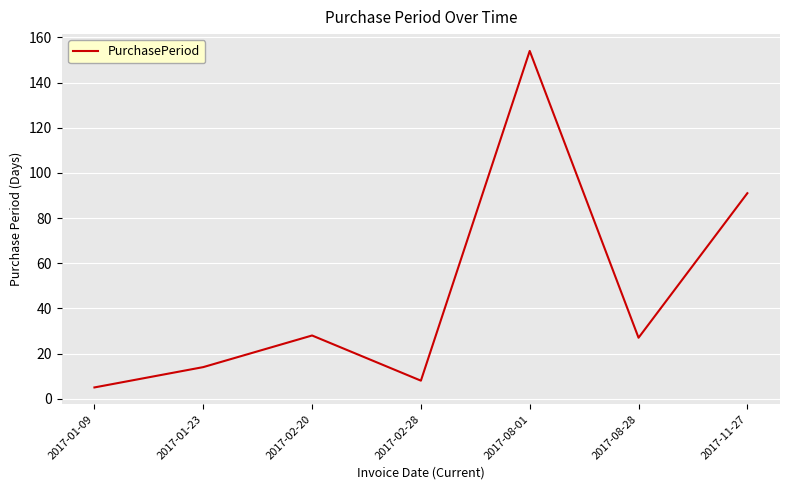

Which has a higher value, 2017-01-23 or 2017-02-28?

2017-01-23